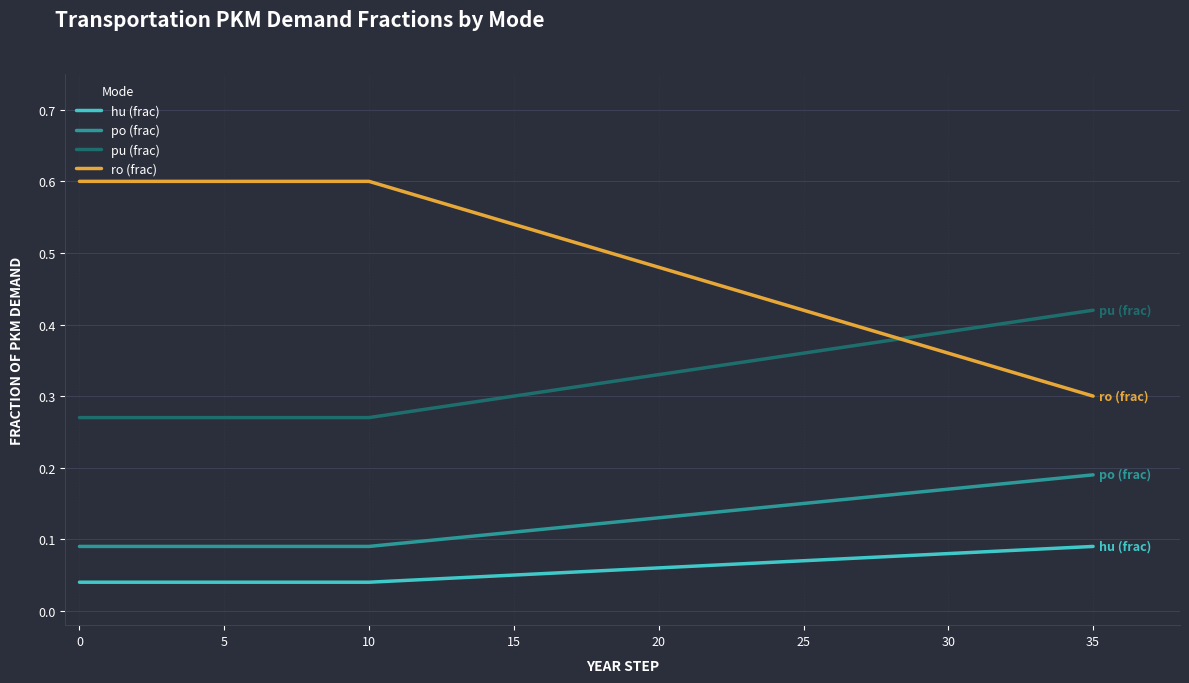

Which series has the largest total across all categories?

ro (frac)